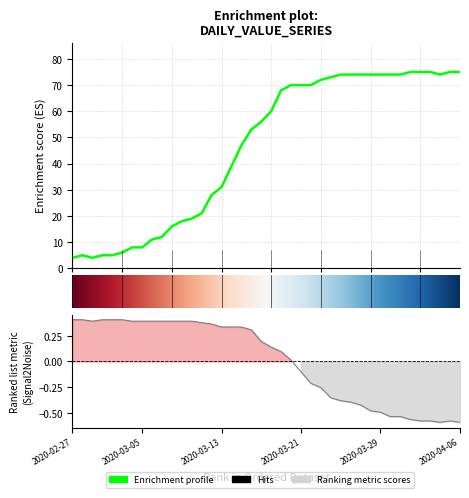

What is the sum of the values at 2020-03-01 and 2020-03-08?

21